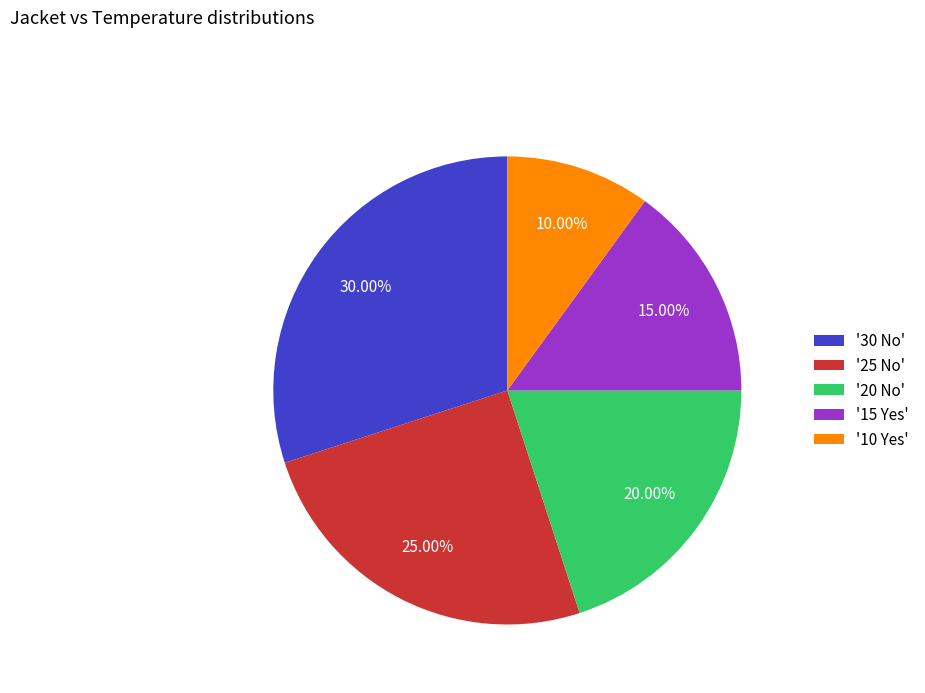

Is the sum of '30 No' and '25 No' greater than half?

Yes